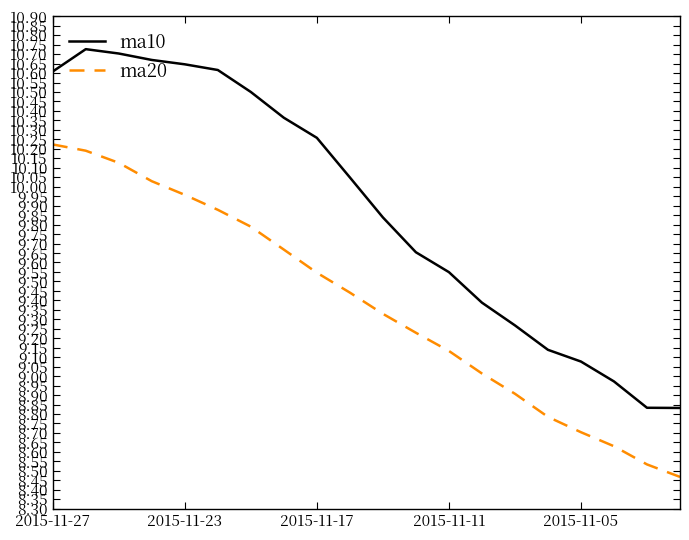

What is the difference between the maximum and minimum values in the ma10 series?

1.9